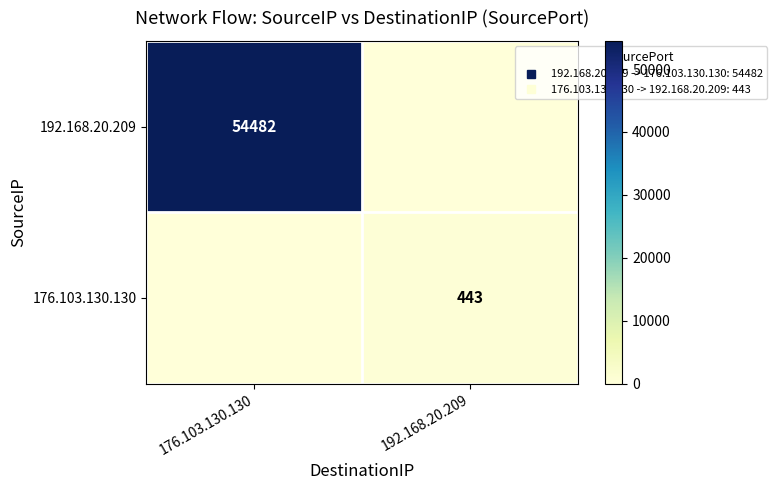

Which category has the highest value across all series?

176.103.130.130